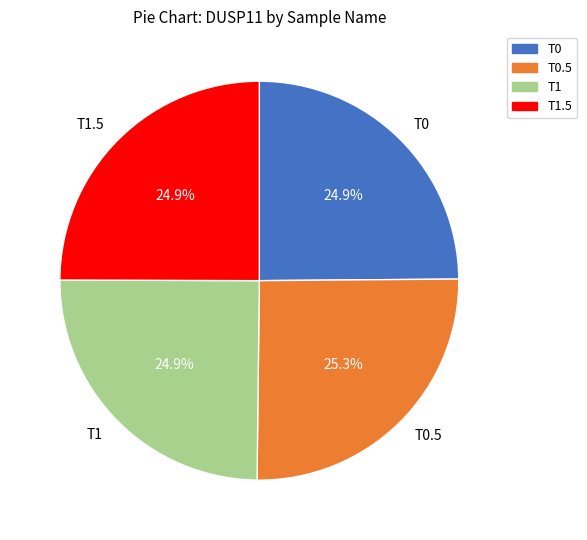

What portion of the pie excludes T0.5?

74.7%